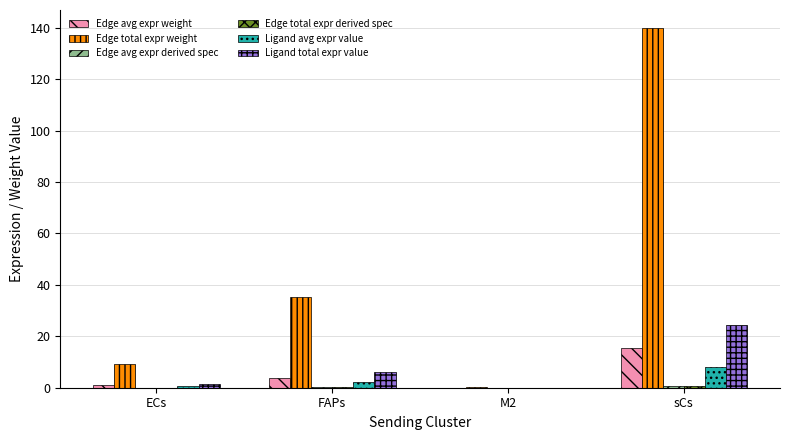

Between FAPs and M2, which series saw the biggest shift?

Edge total expr weight